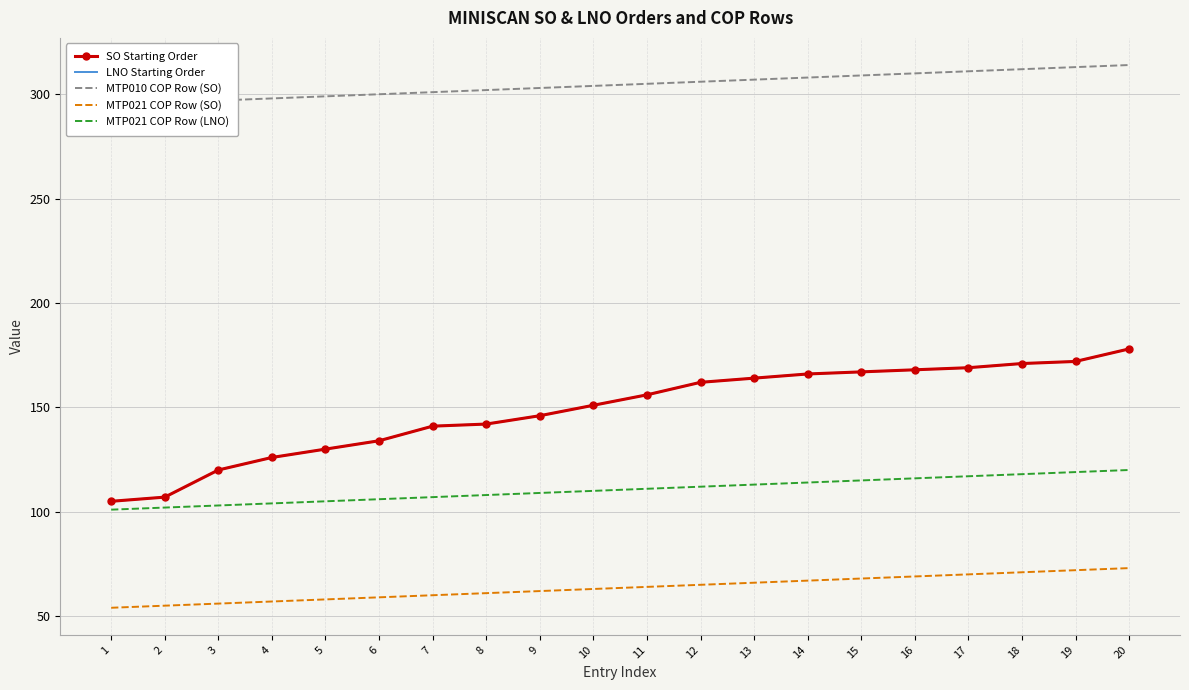

What is the sum of all SO Starting Order values?

2975